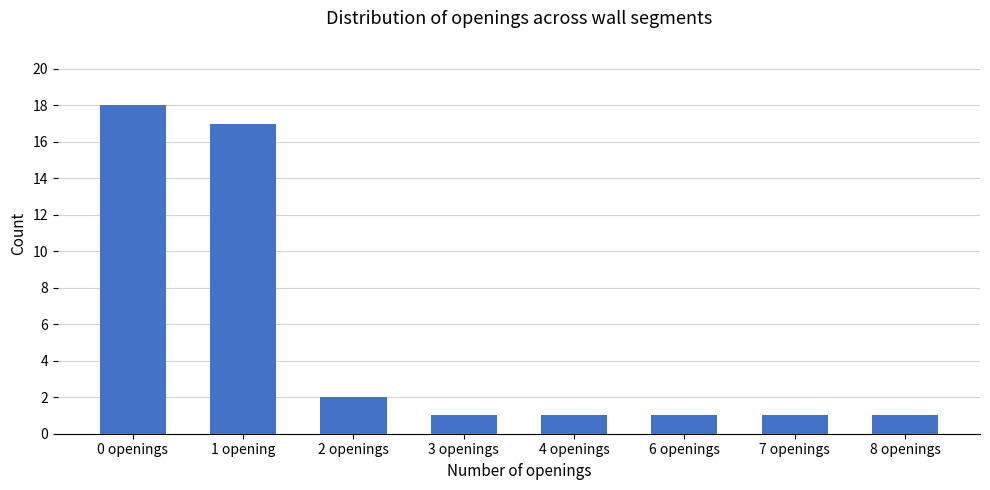

True or false: the data shows 1 at 6 openings.

True